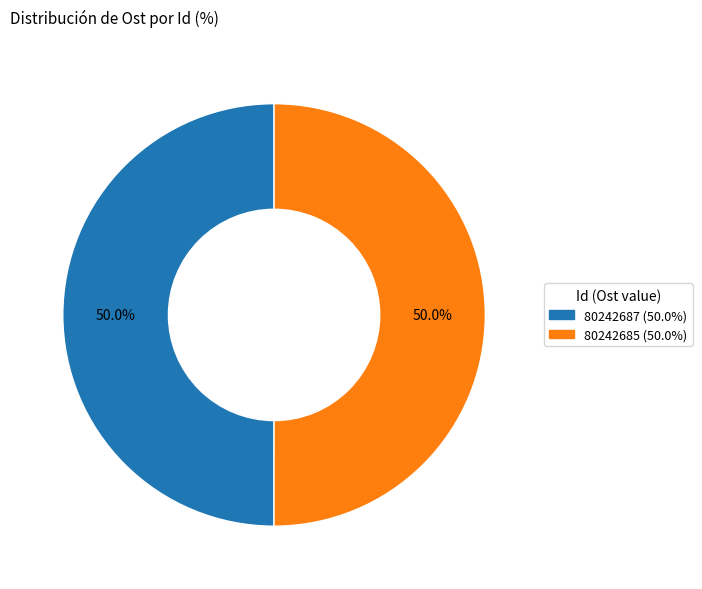

What percentage do 80242687 and 80242685 together represent?

100.0%